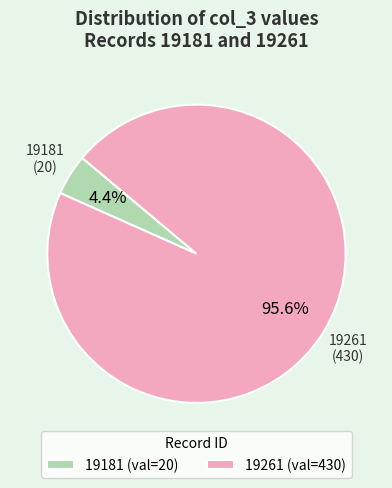

How many segments does this pie chart have?

2